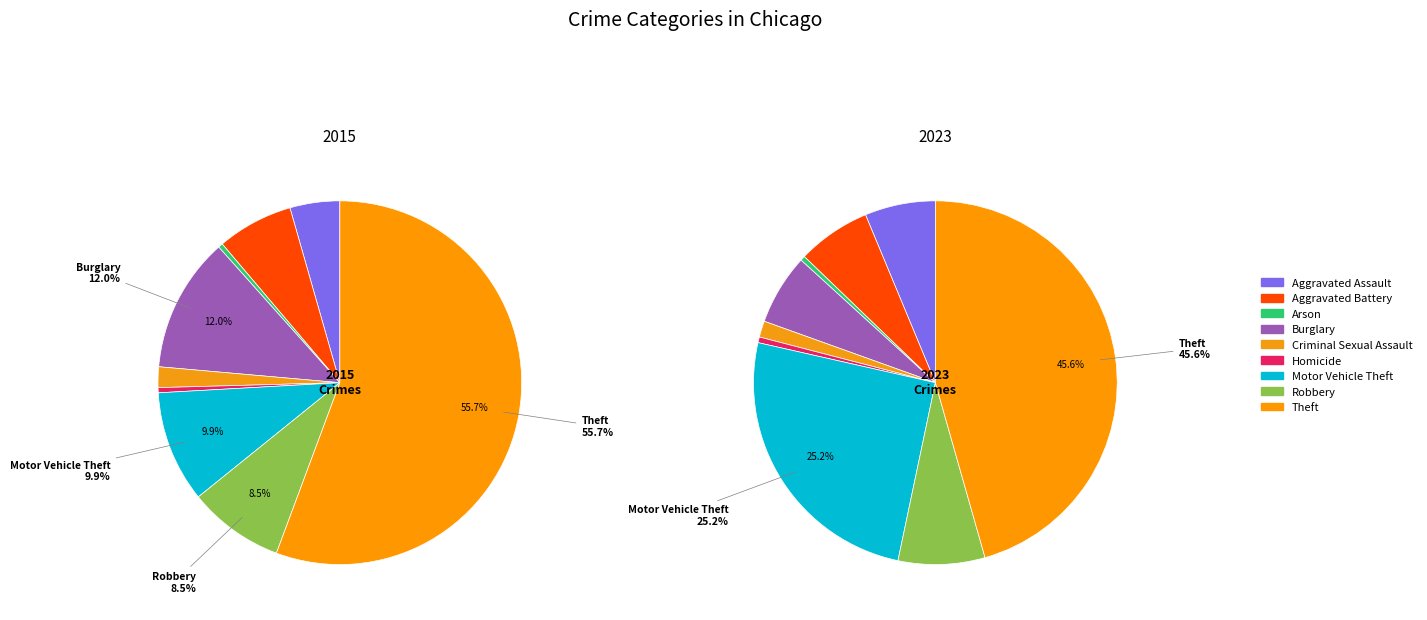

What is the spread (max minus min) of values at Burglary?

1907